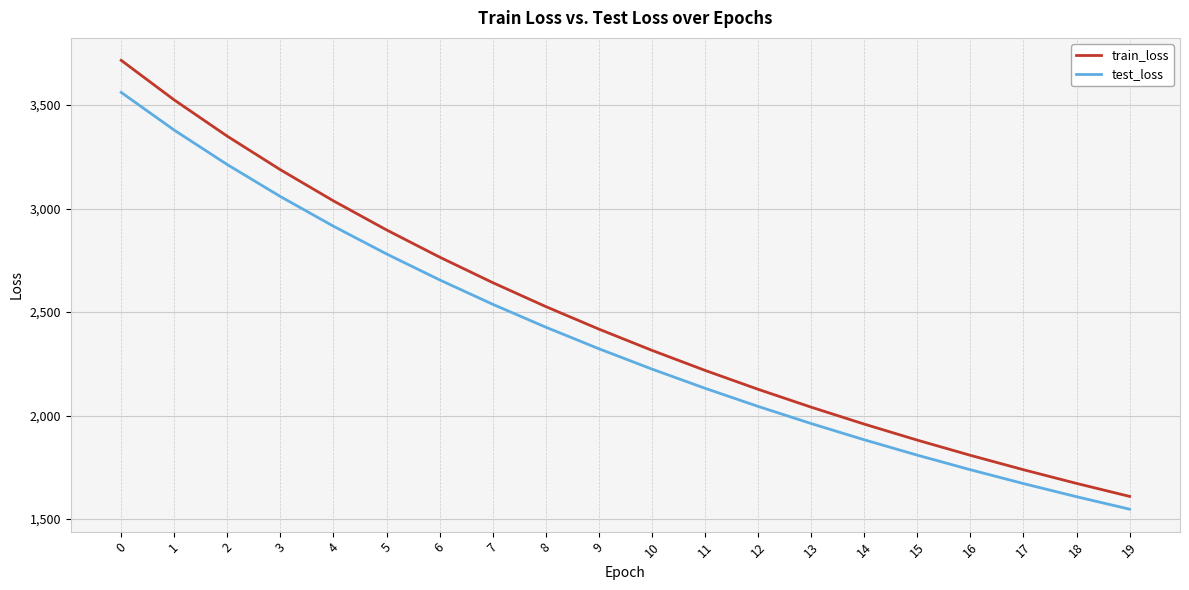

True or false: test_loss and train_loss intersect in this chart.

False